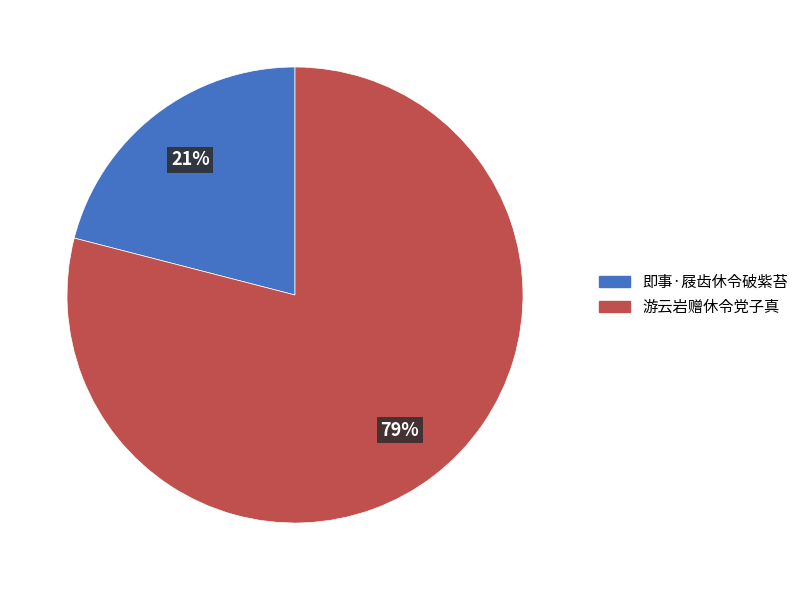

To the nearest percent, what is the difference between the largest and smallest slice percentages?

58%